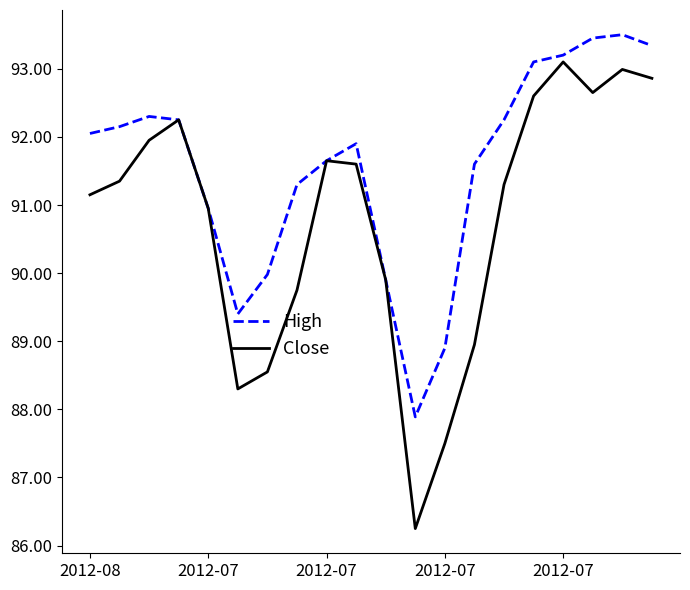

How many categories are shown in the chart?

20